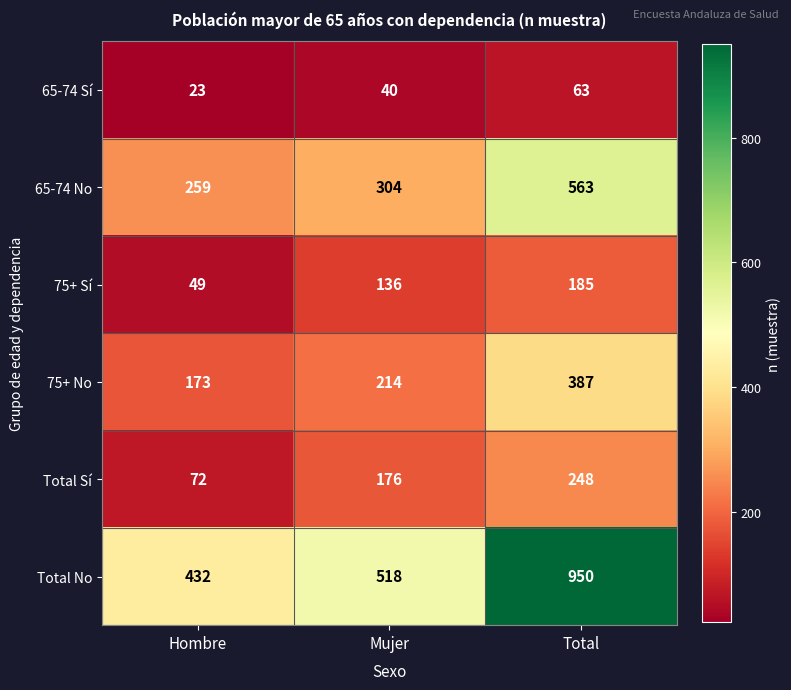

Which series has the largest range (max minus min)?

Total No